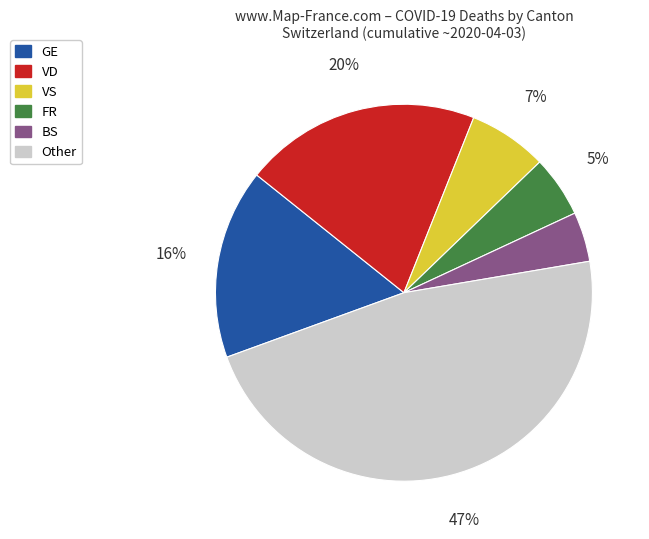

Is there a majority slice in this chart?

No